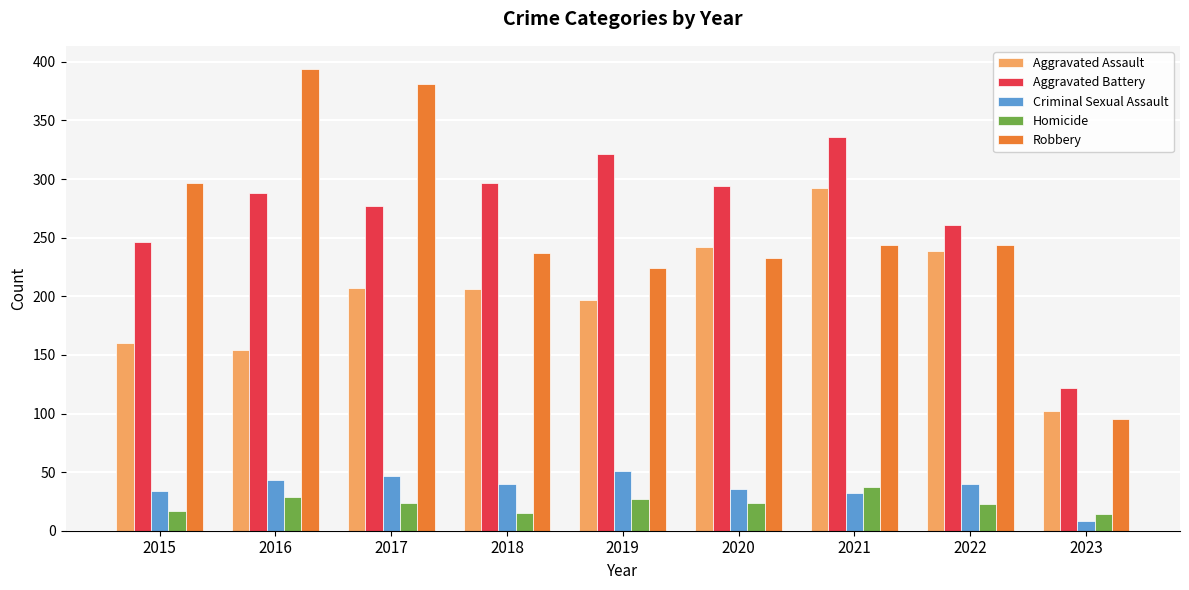

At which category does the chart reach its minimum across all series?

2023